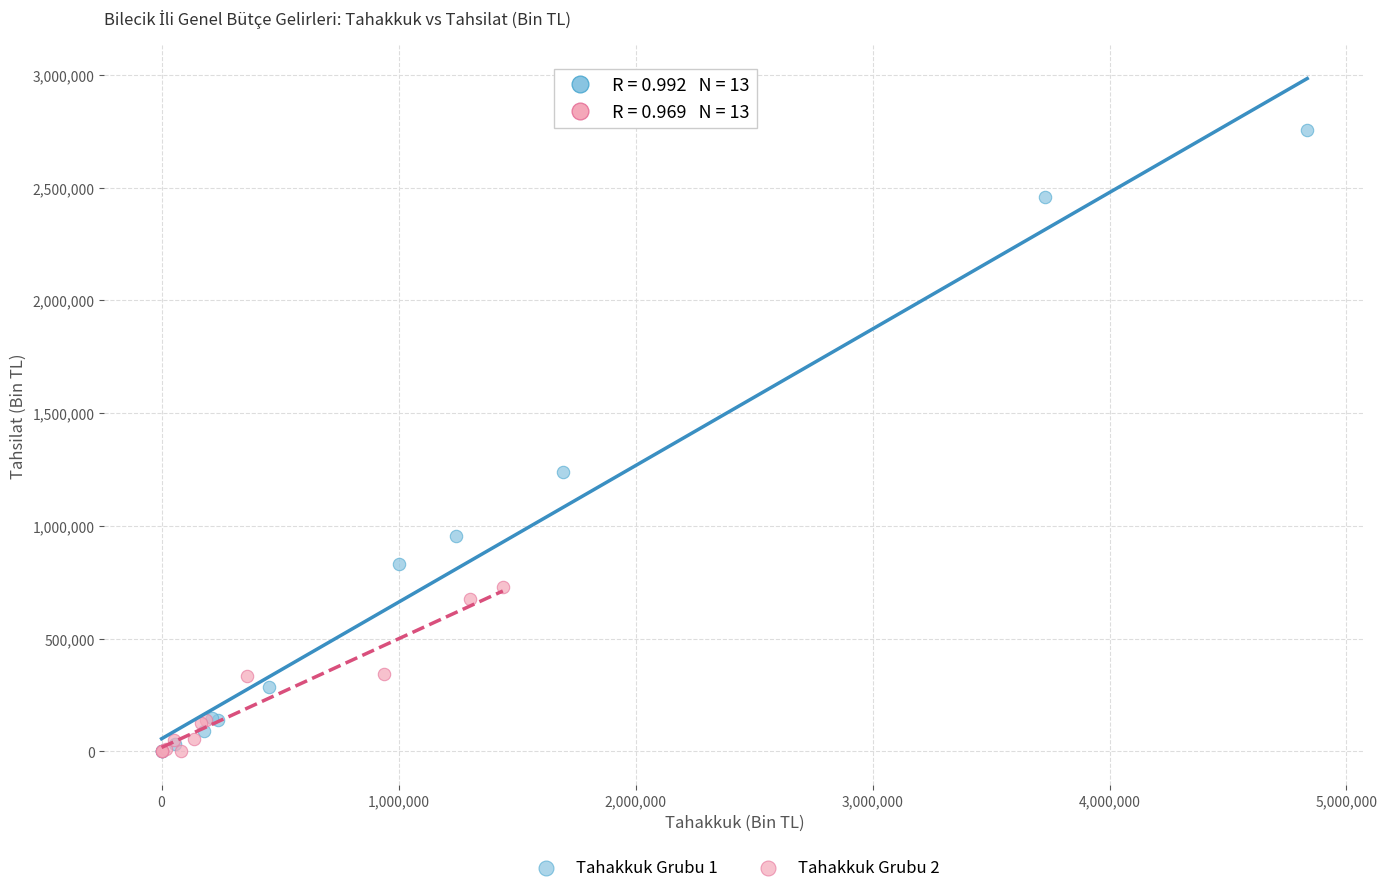

Which series contains the highest Y value?

Tahakkuk Grubu 1